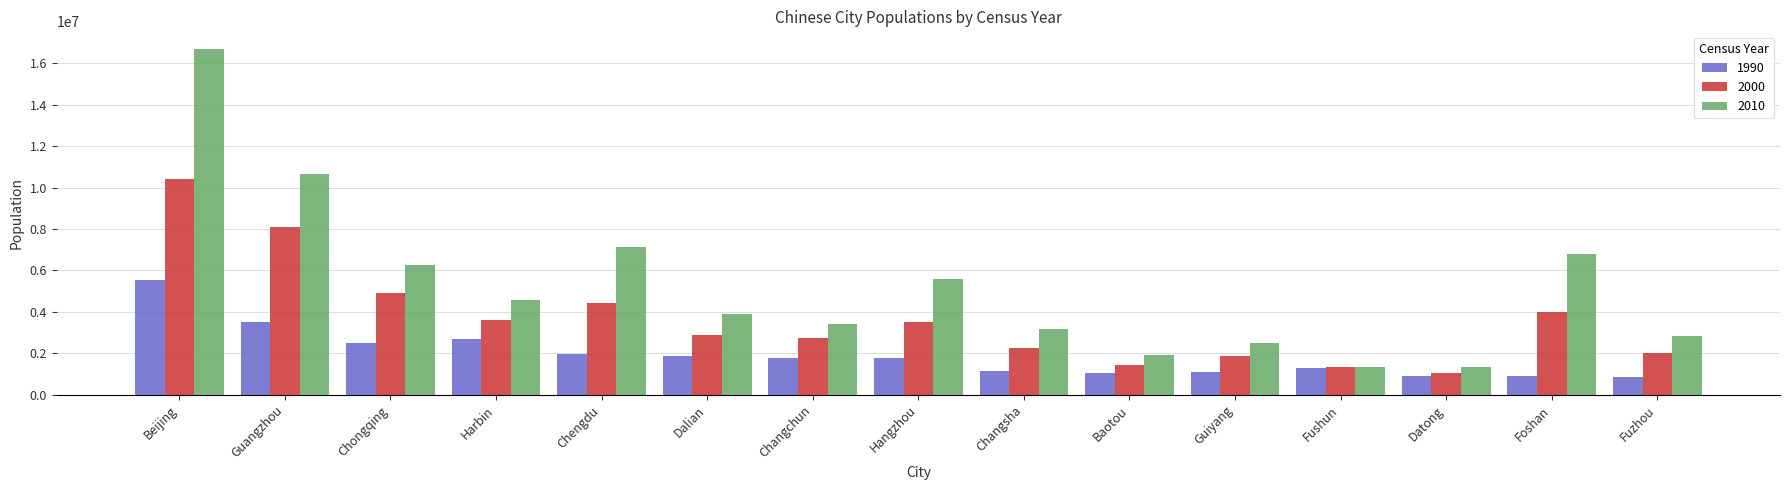

What is the label of the 6th bar from the right?

Baotou